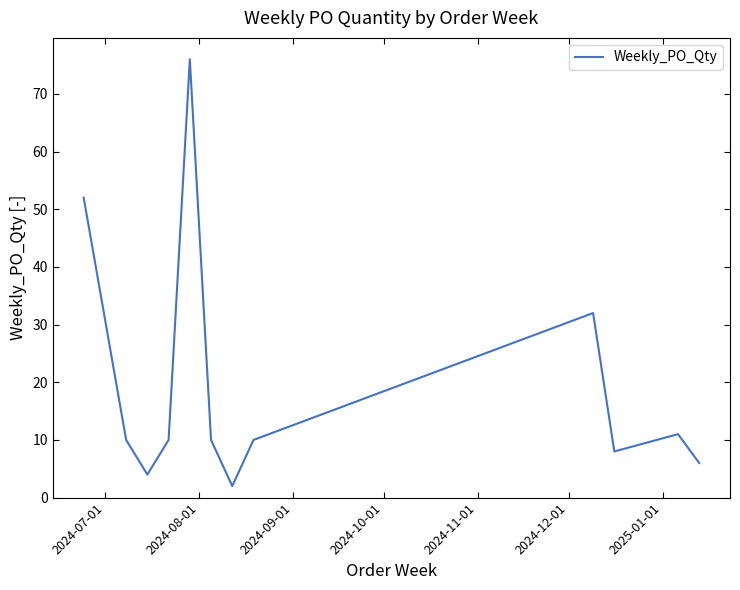

What is the maximum value shown in the chart?

76